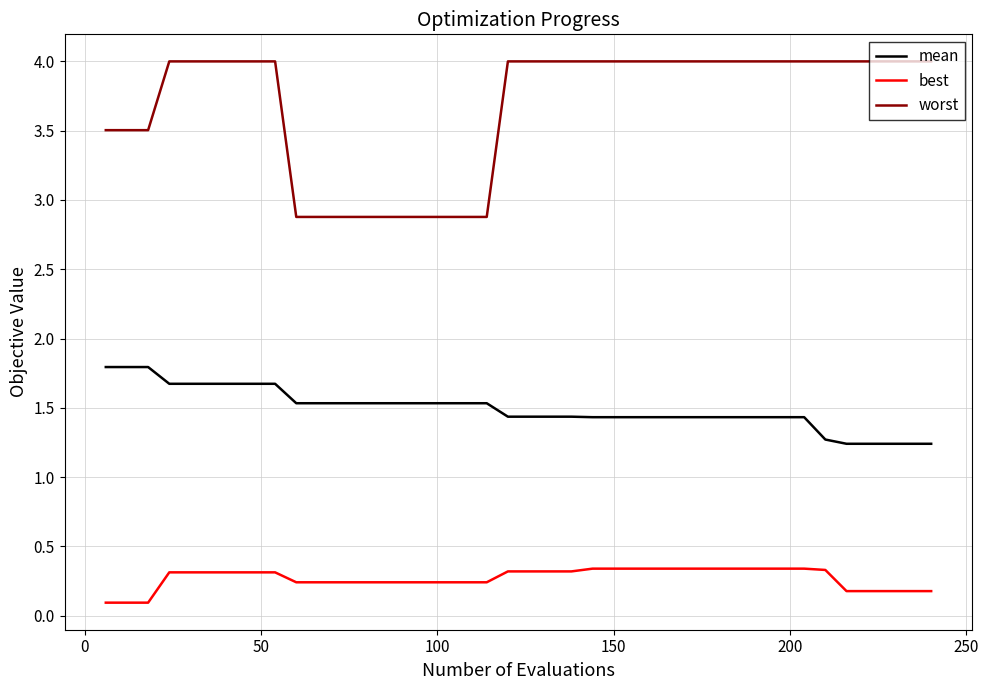

What is the greatest value displayed?

4.0